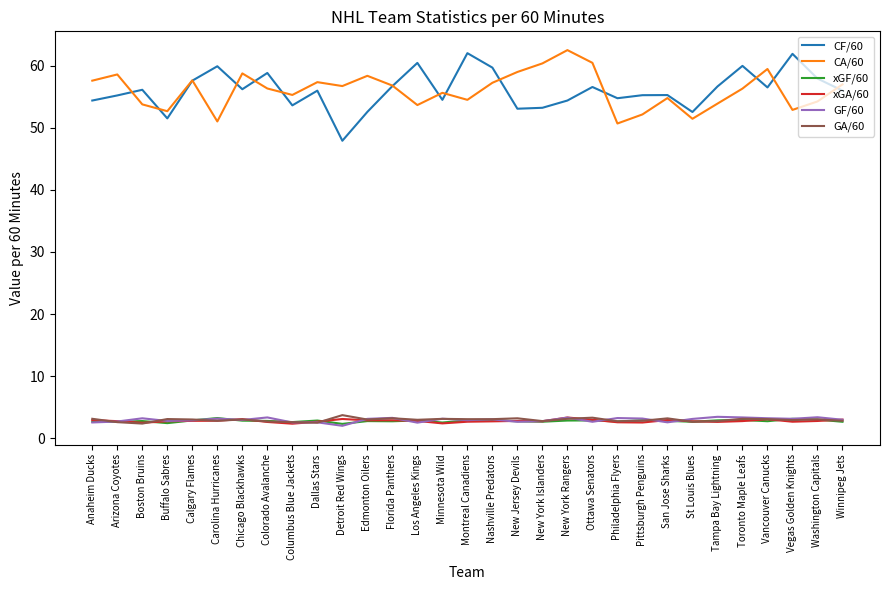

What is the difference between the highest and lowest values at Toronto Maple Leafs?

57.2